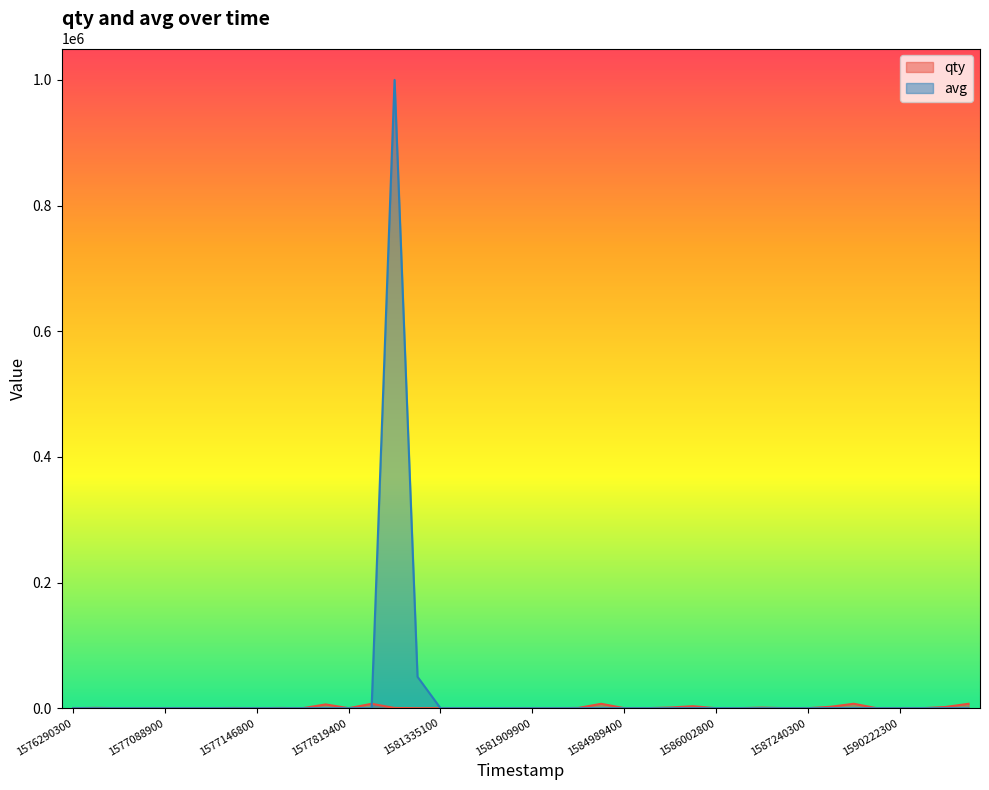

At which label does avg reach its minimum?

1577819400